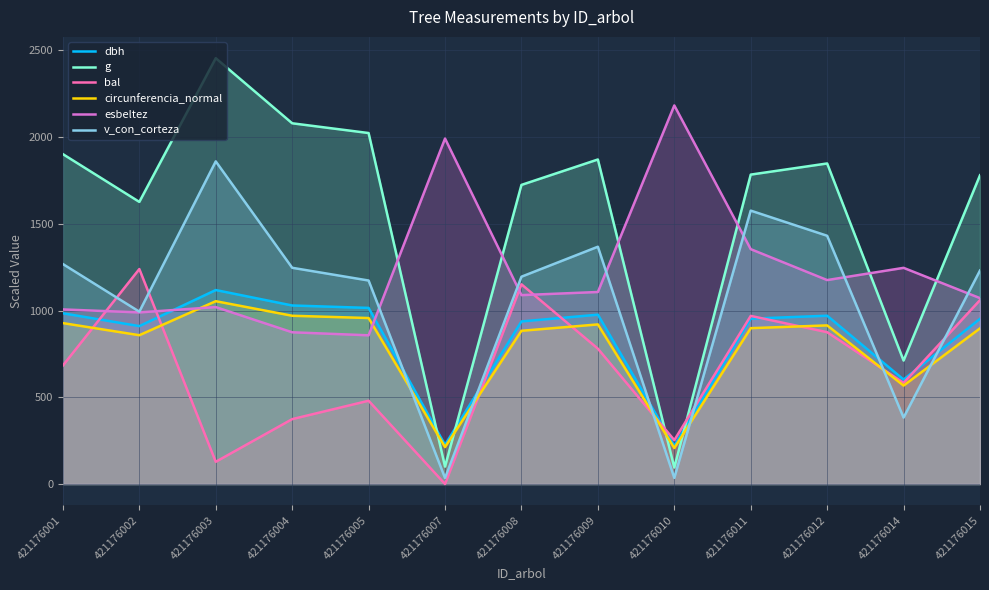

Where do circunferencia_normal and g first cross each other?

421176005 and 421176007